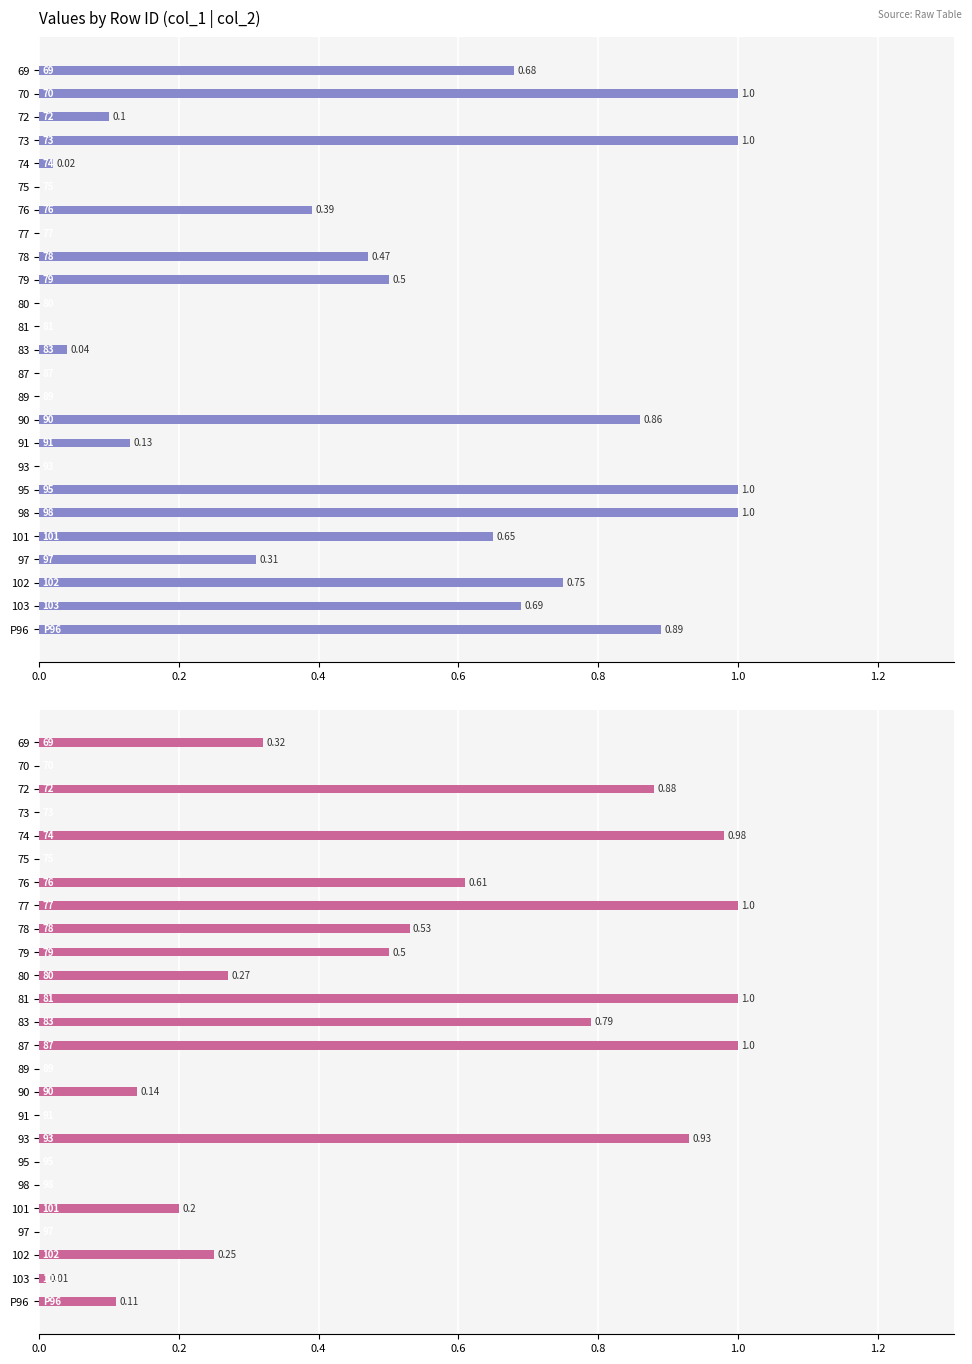

What is the difference between the maximum and minimum values in the col_2 series?

1.0